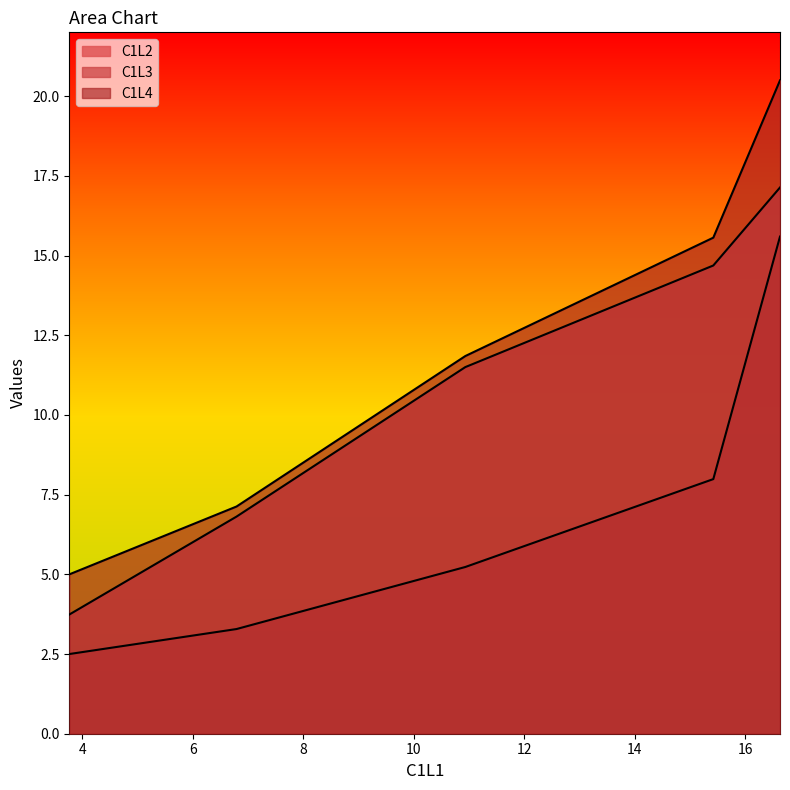

What is the greatest value displayed?

20.5